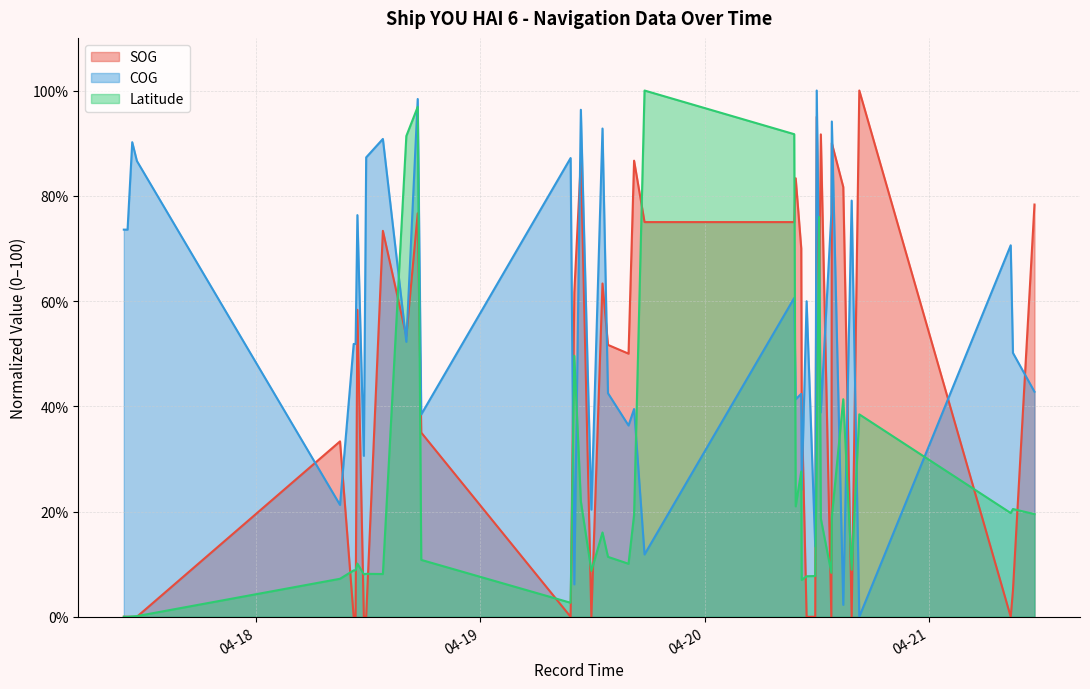

Is it true that Latitude equals 19.4 at 2024-04-19 16:27:23?

True